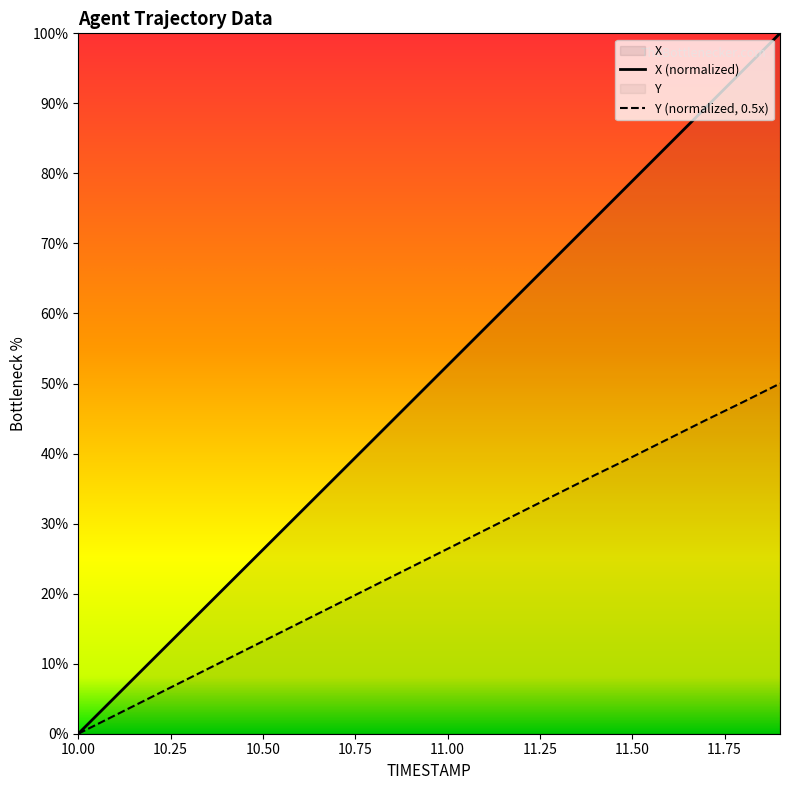

Where does the Y series first go above 26?

11.0